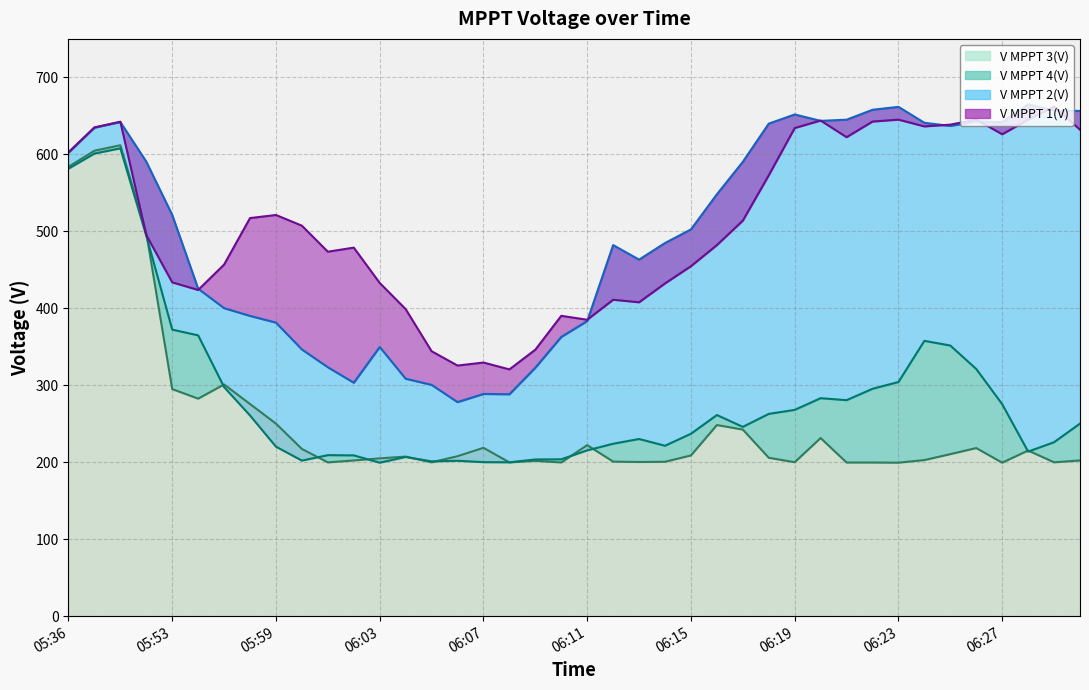

What is the average value of the V MPPT 3(V) series?

254.2